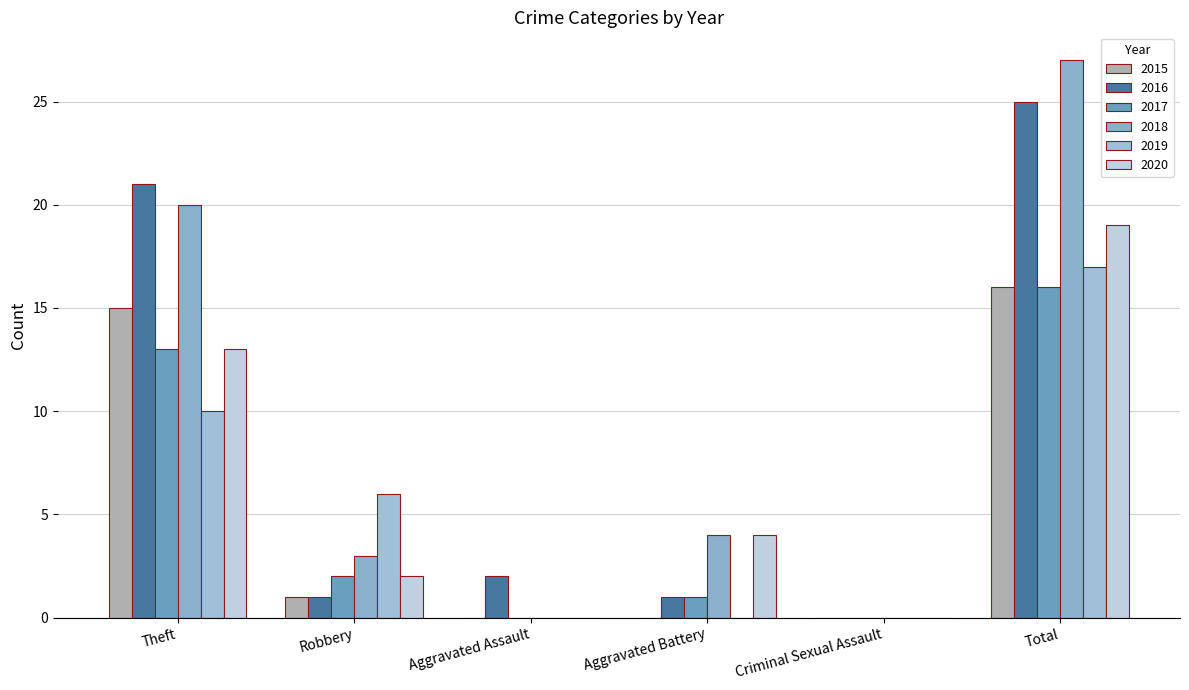

What is the label of the 4th bar from the left?

Aggravated Battery